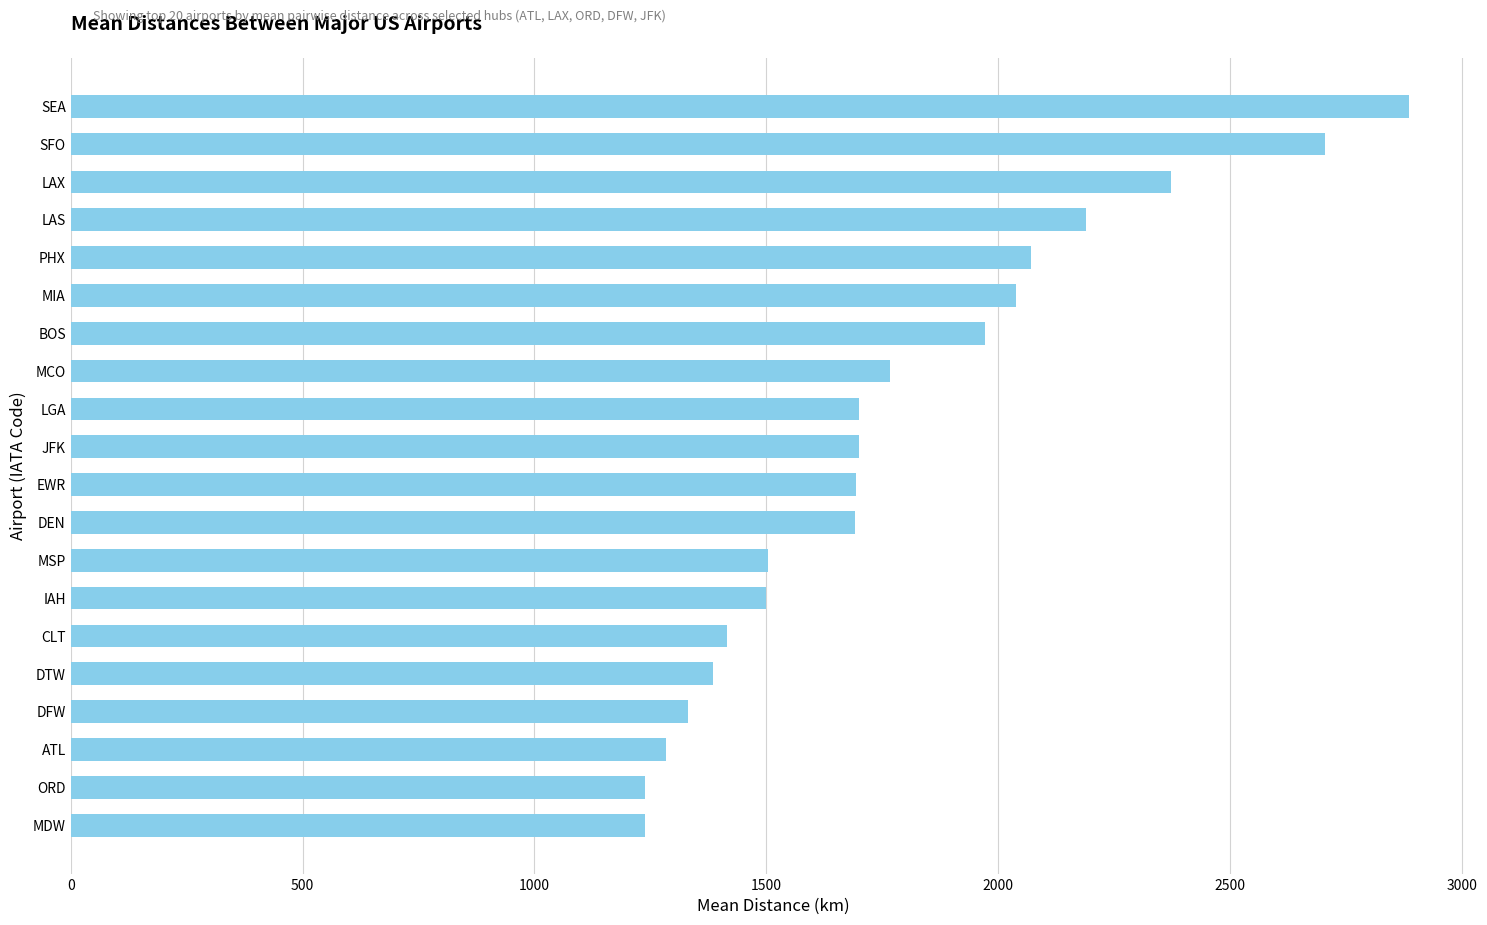

What is the ratio of the value at EWR to the value at PHX?

0.8